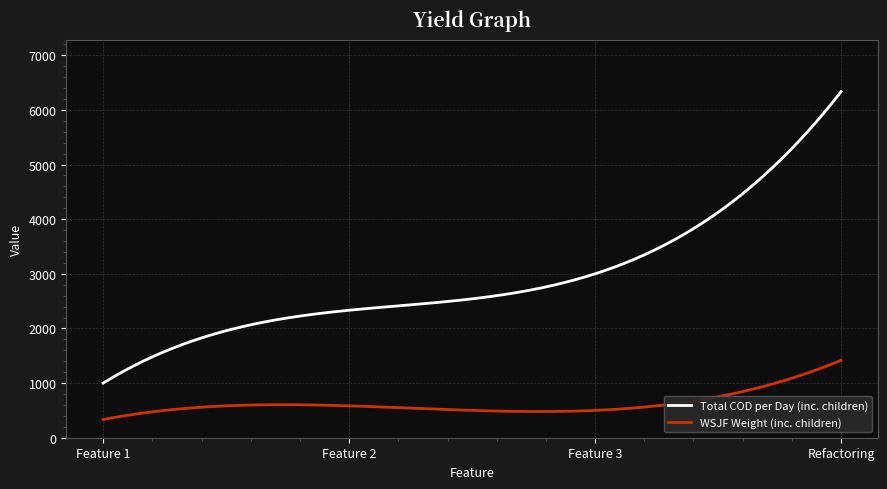

Which series has the largest total across all categories?

Total COD per Day (inc. children)